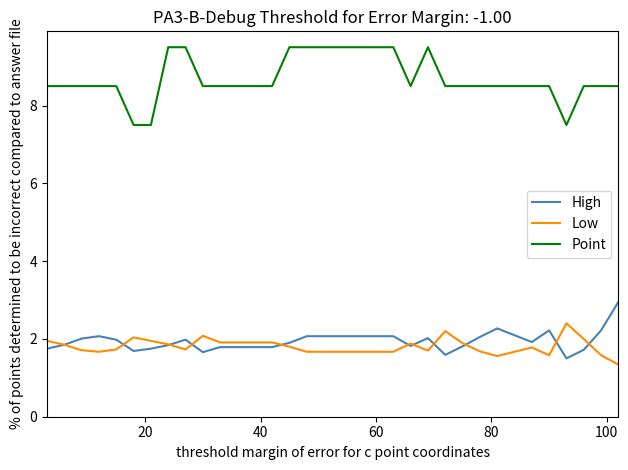

True or false: Point and Low intersect in this chart.

False